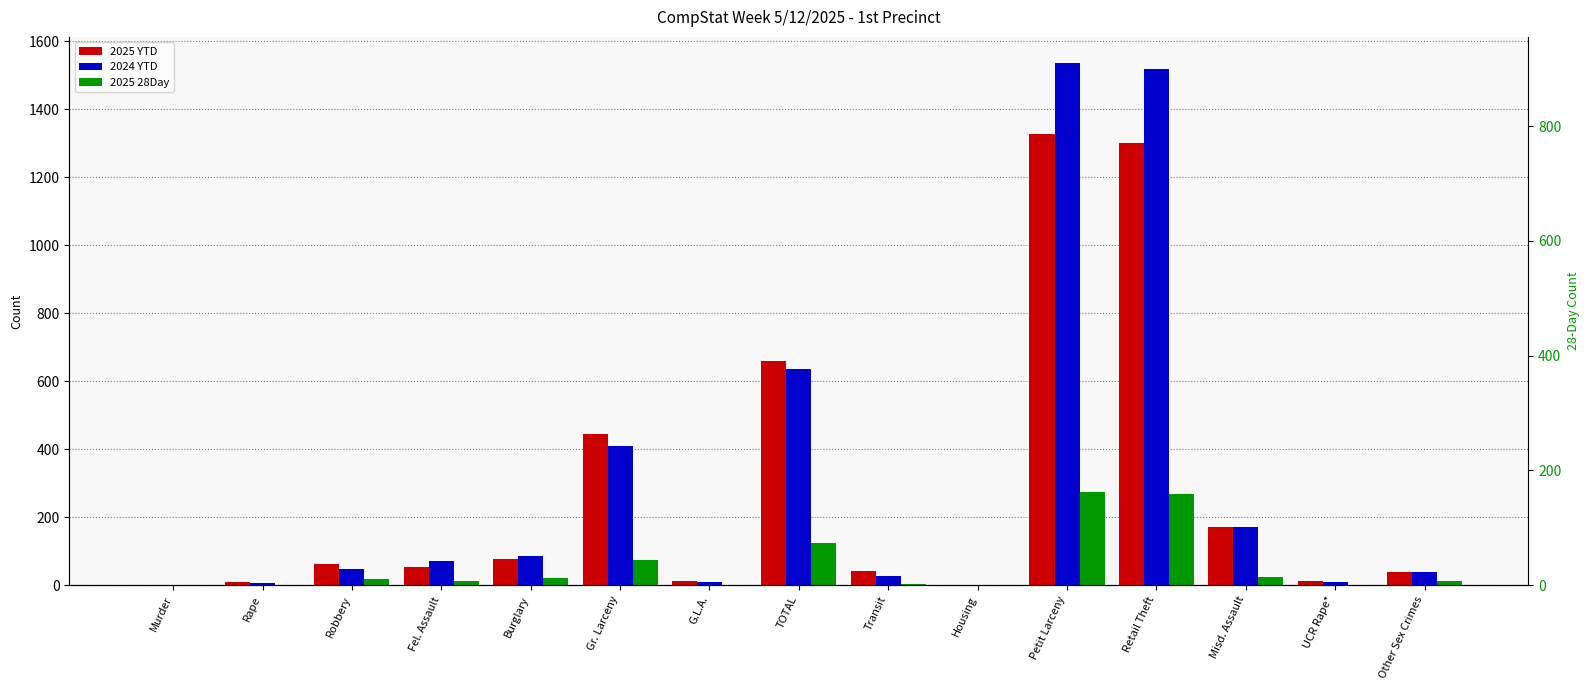

What is the difference between the maximum and second lowest values in the 2025 YTD series?

1328